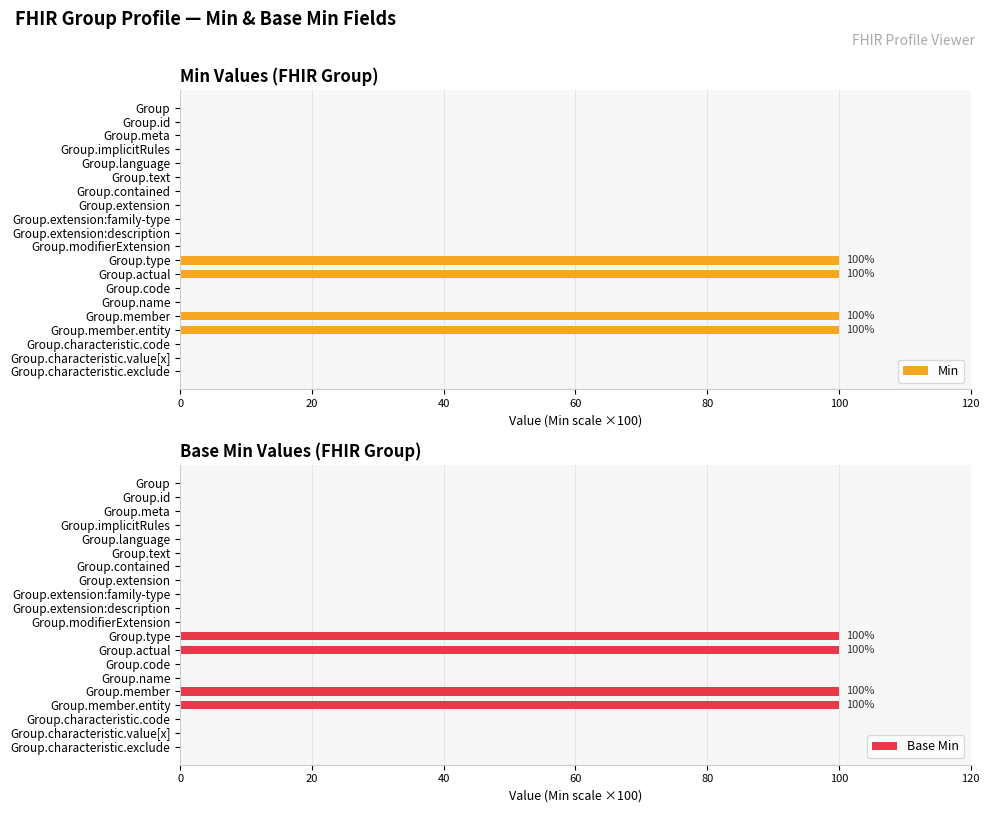

How many positive values does the Base Min series have?

4